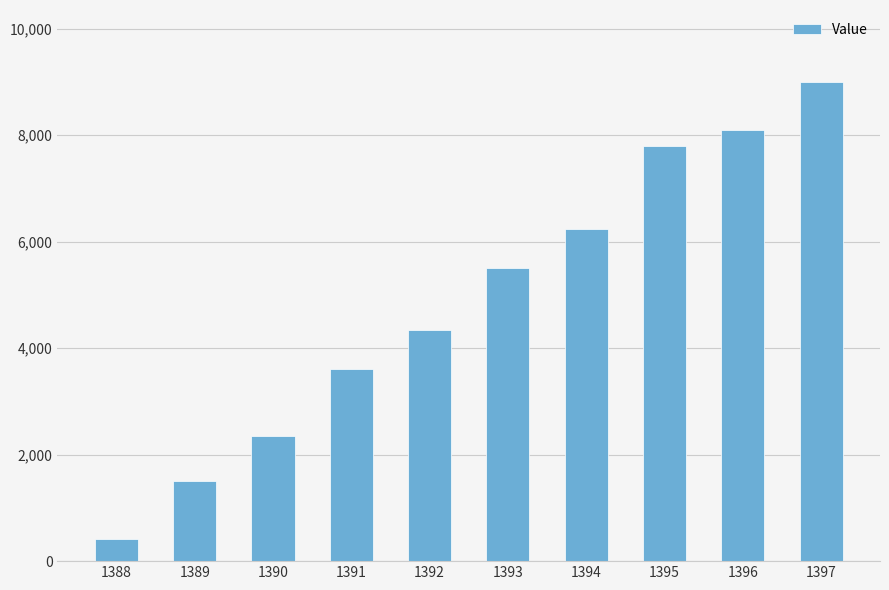

Rank the categories by value from lowest to highest.

1388, 1389, 1390, 1391, 1392, 1393, 1394, 1395, 1396, 1397